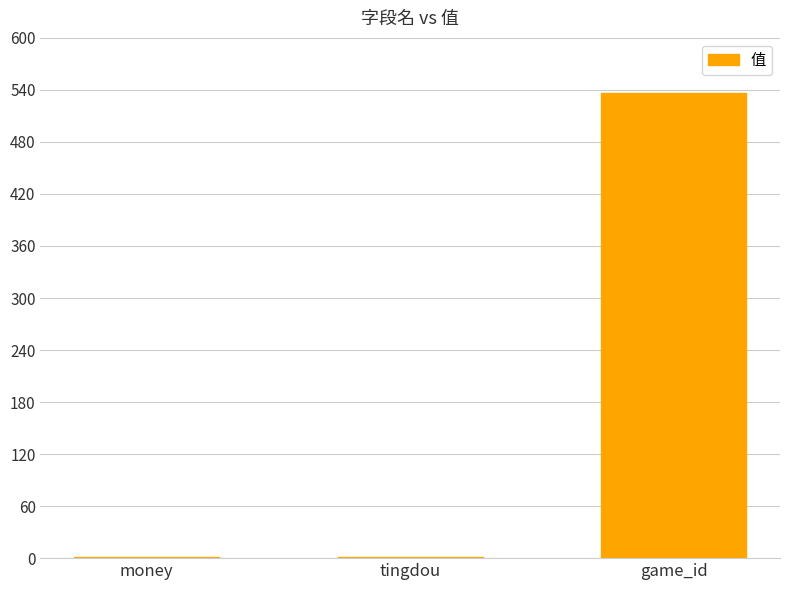

The value at game_id is 537. True or false?

True